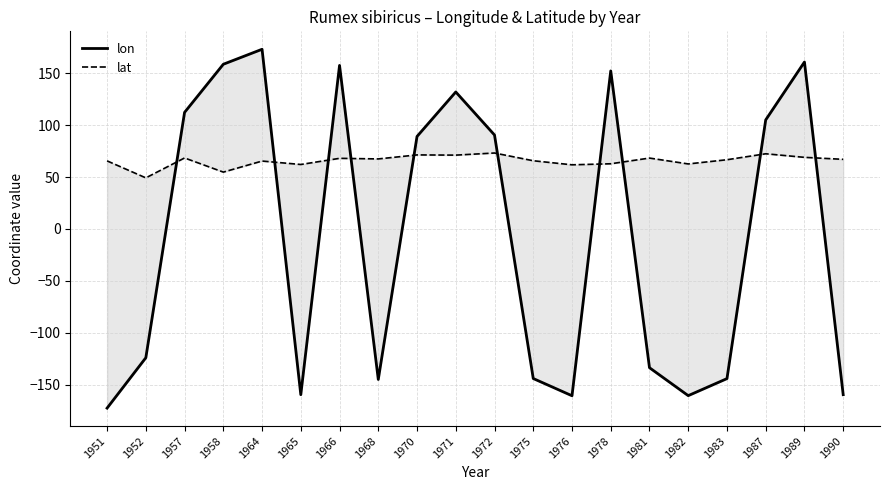

What is the greatest value displayed?

173.3